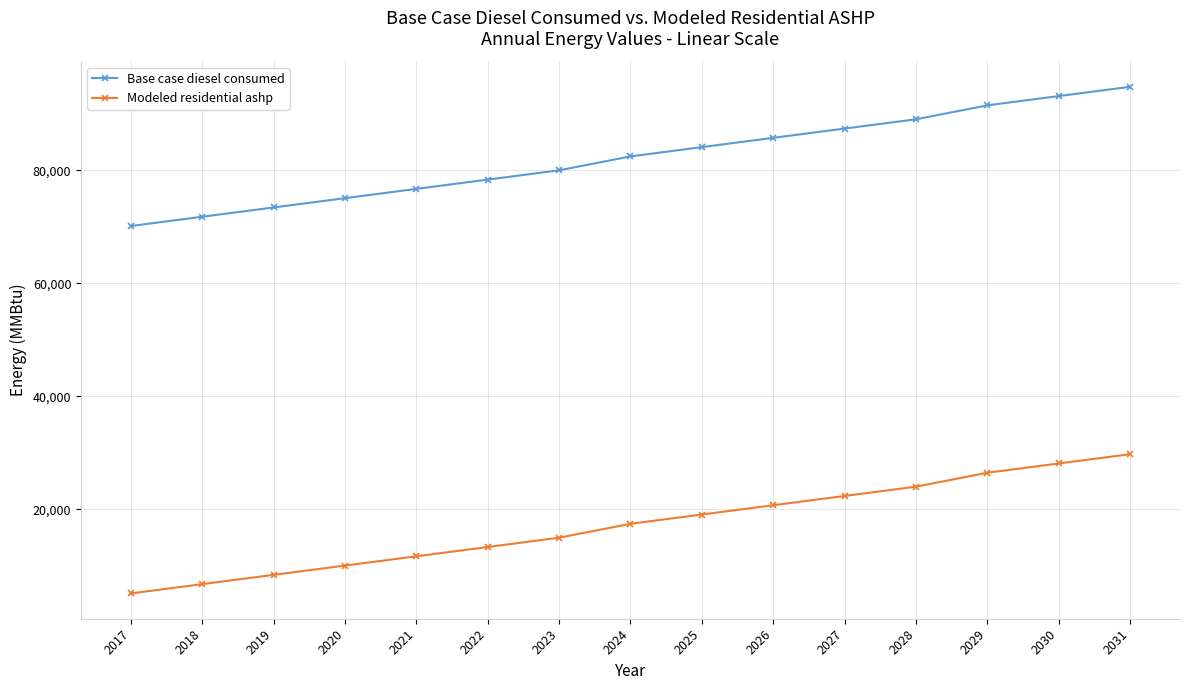

Does the chart have visible grid lines?

Yes